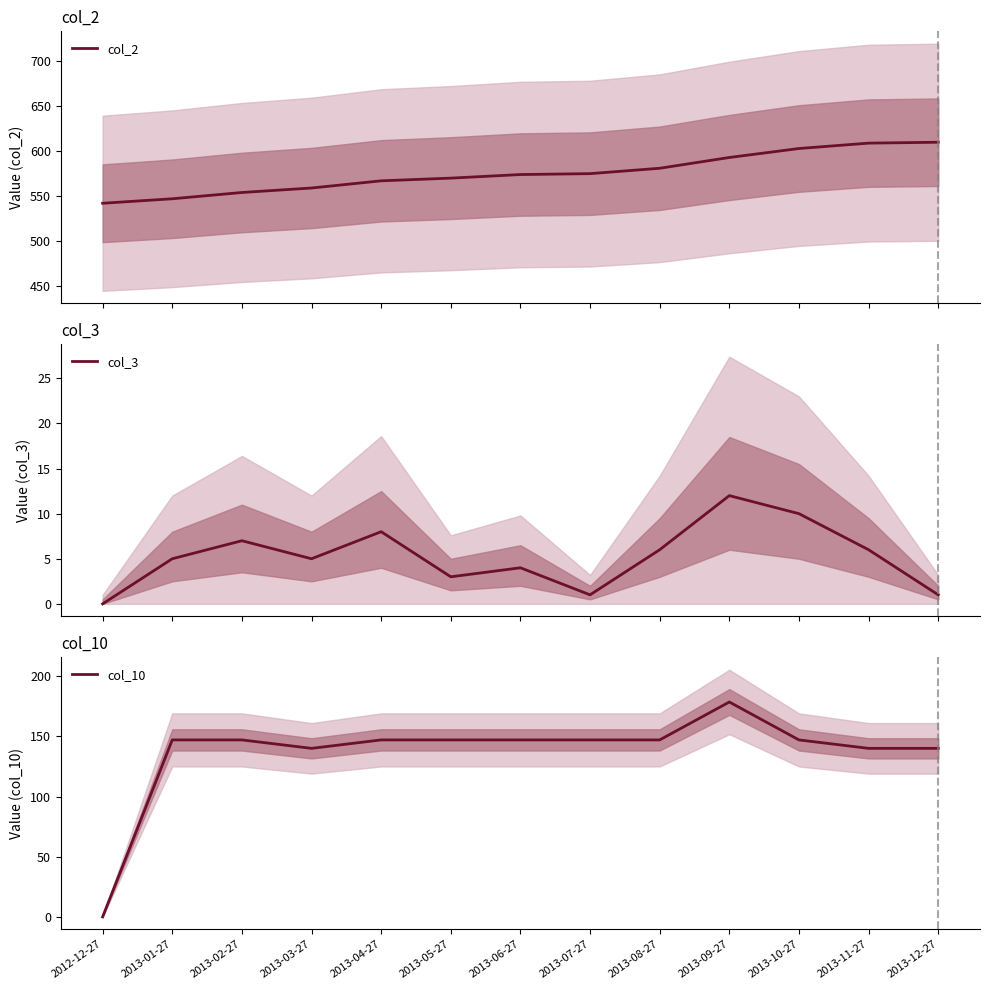

True or false: col_2 and col_3 intersect in this chart.

False